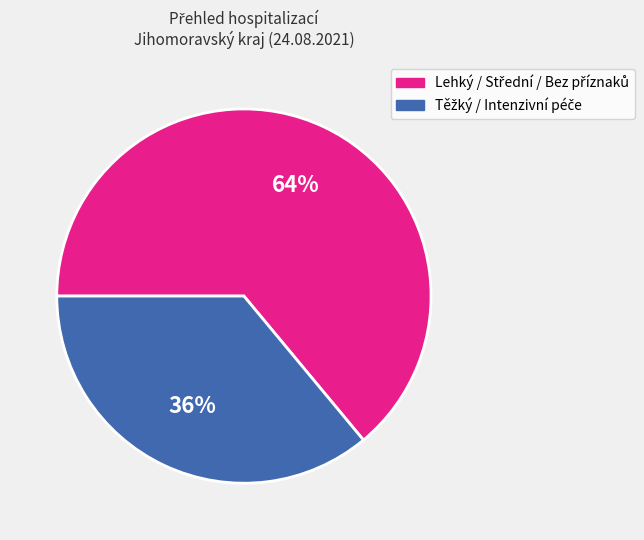

Is there a majority slice in this chart?

Yes